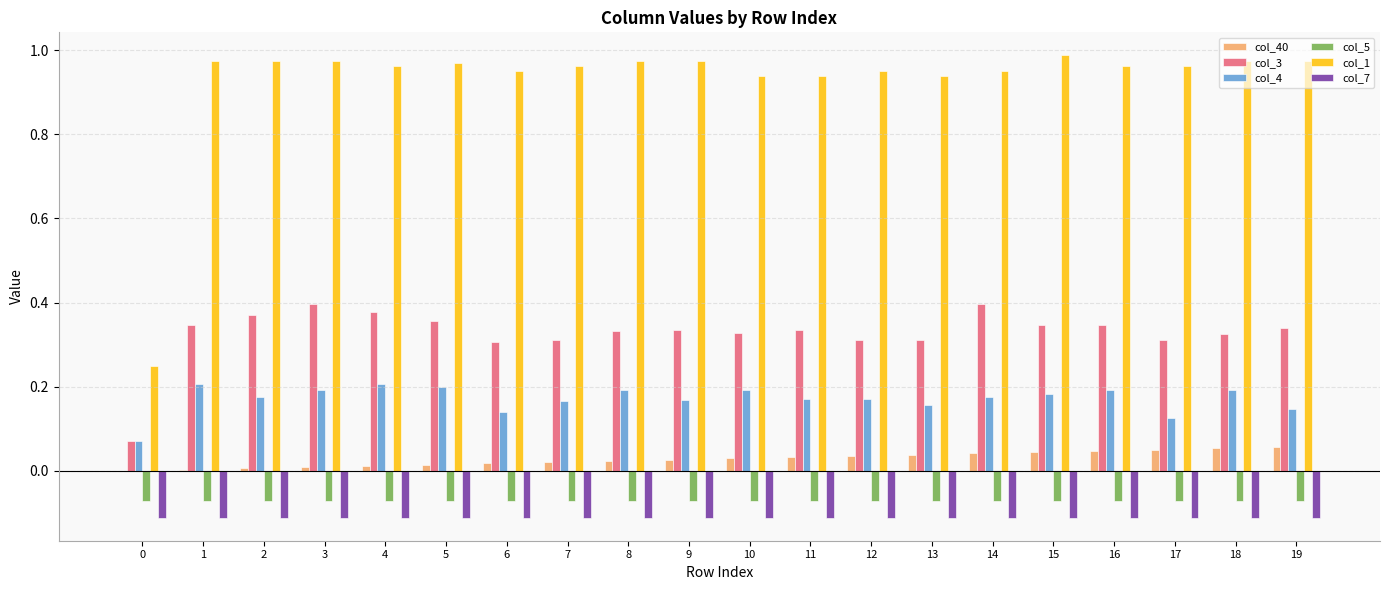

Are the bars grouped side by side (vs. stacked)?

Yes